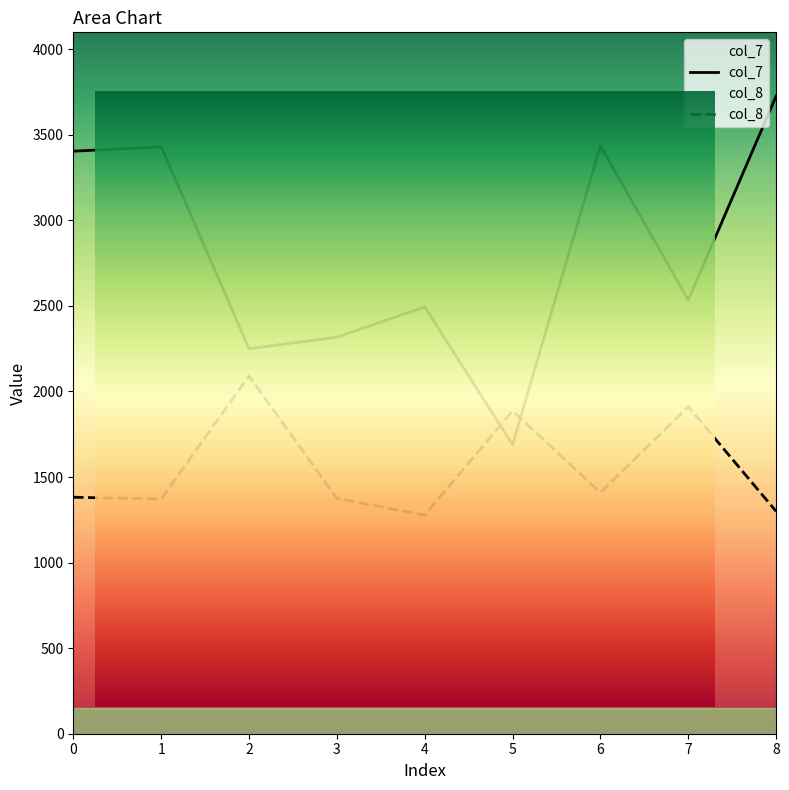

What is the difference between the maximum and minimum values in the col_7 series?

2037.0